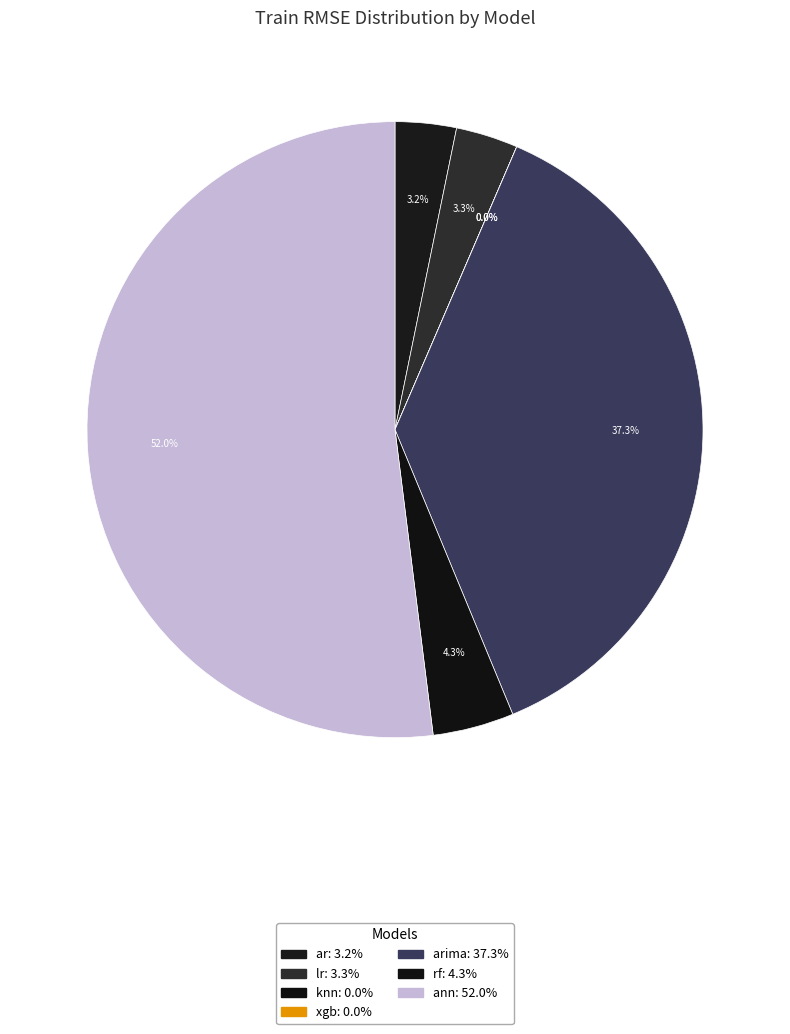

Which category has the biggest portion of the pie?

ann